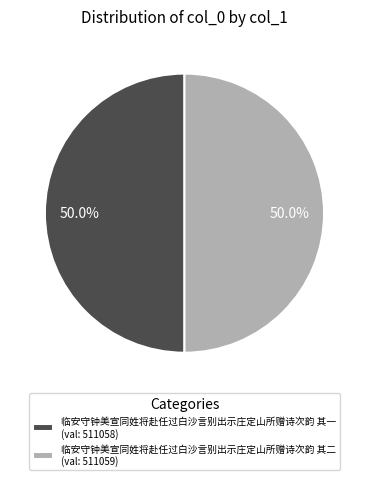

Is the sum of 临安守钟美宣同姓将赴任过白沙言别出示庄定山所赠诗次韵 其二 (val: 511059) and 临安守钟美宣同姓将赴任过白沙言别出示庄定山所赠诗次韵 其一 (val: 511058) greater than half?

Yes